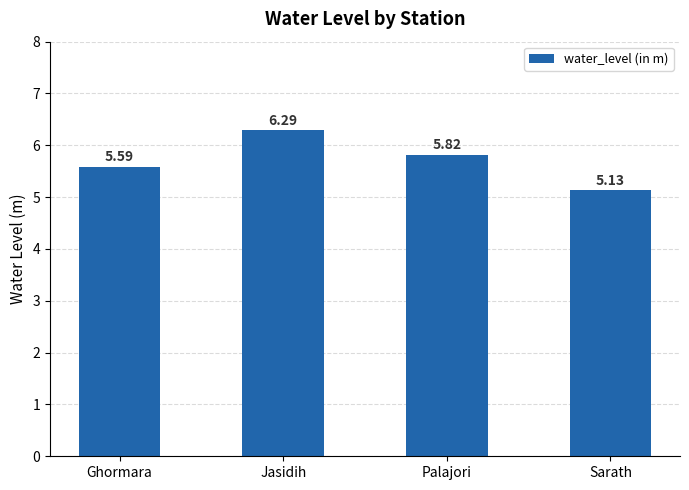

What is the sum of all values?

22.8